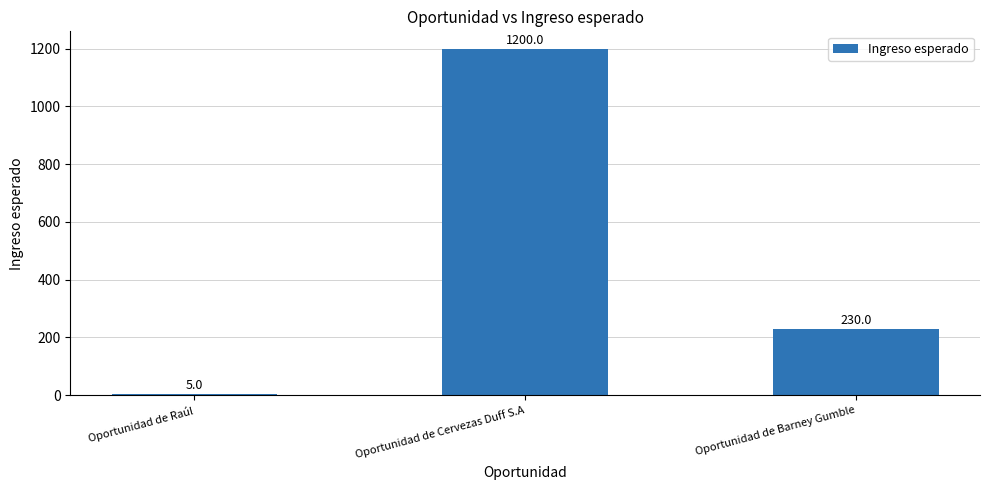

What is the value of the 2nd bar from the left?

1200